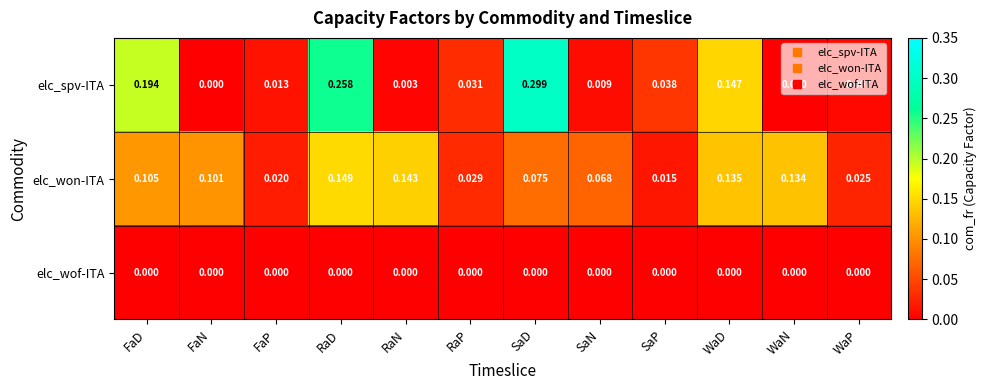

Which series has the largest range (max minus min)?

elc_spv-ITA